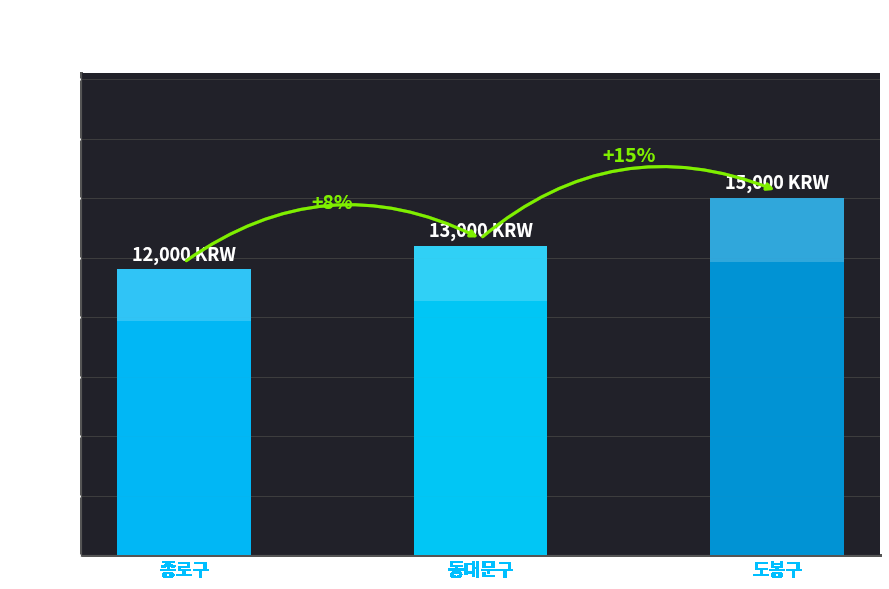

True or false: the data shows 13000 at 동대문구.

True